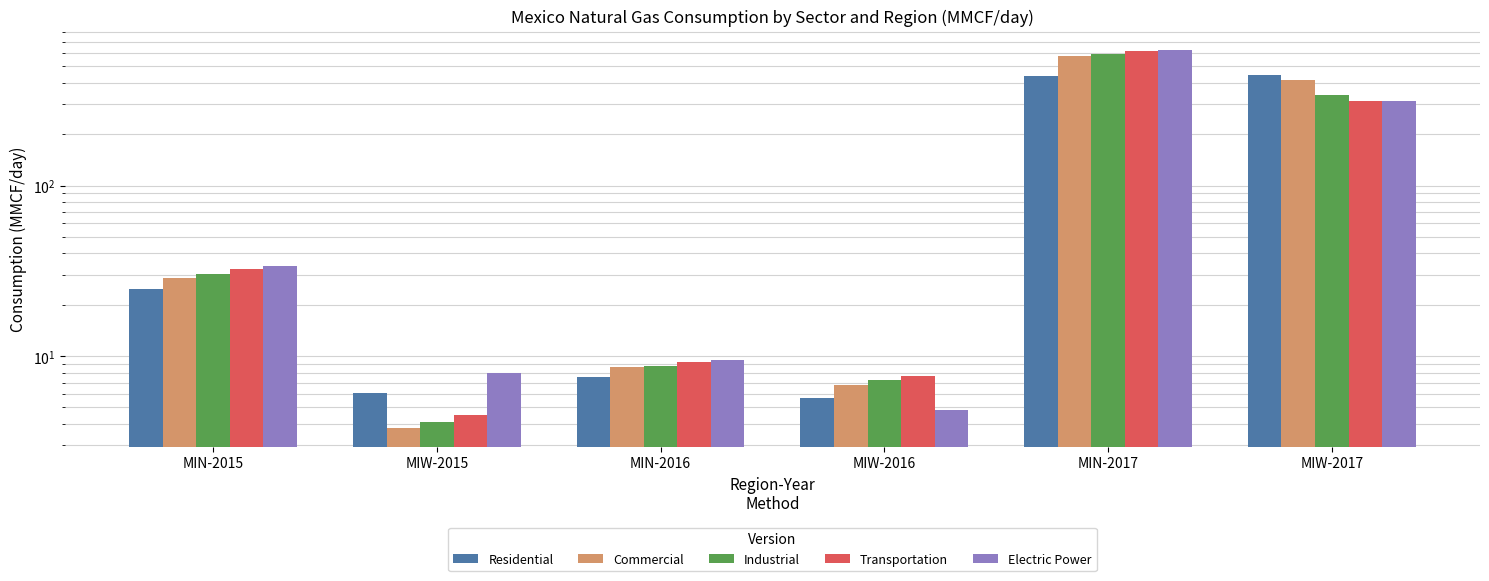

Which series has the largest range (max minus min)?

Electric Power